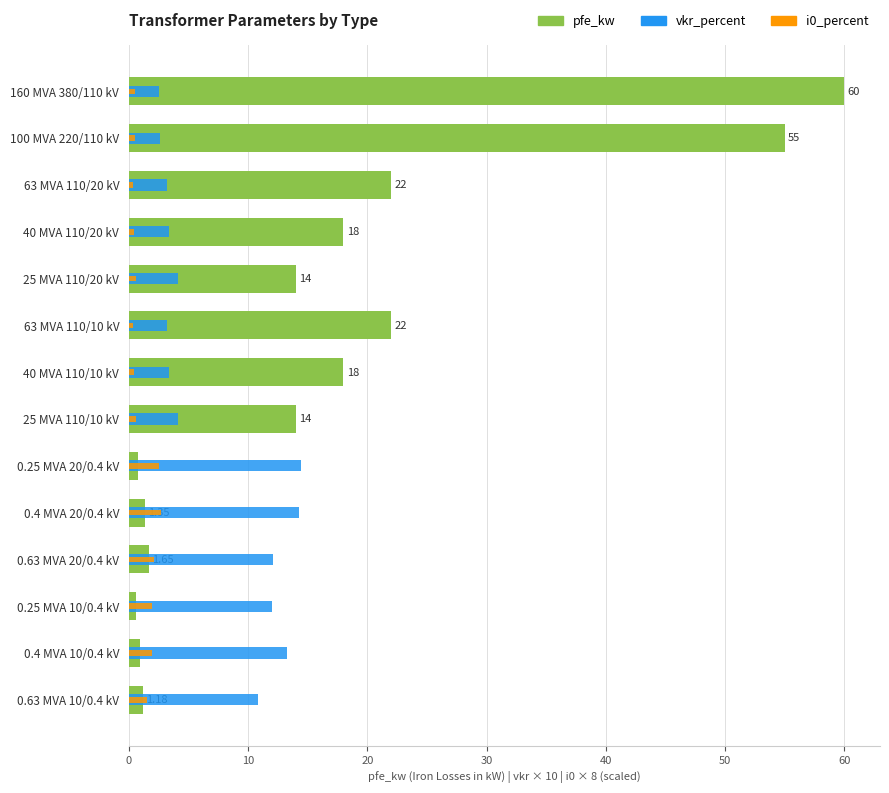

True or false: the data shows 1.4 at 0.4 MVA 20/0.4 kV.

True